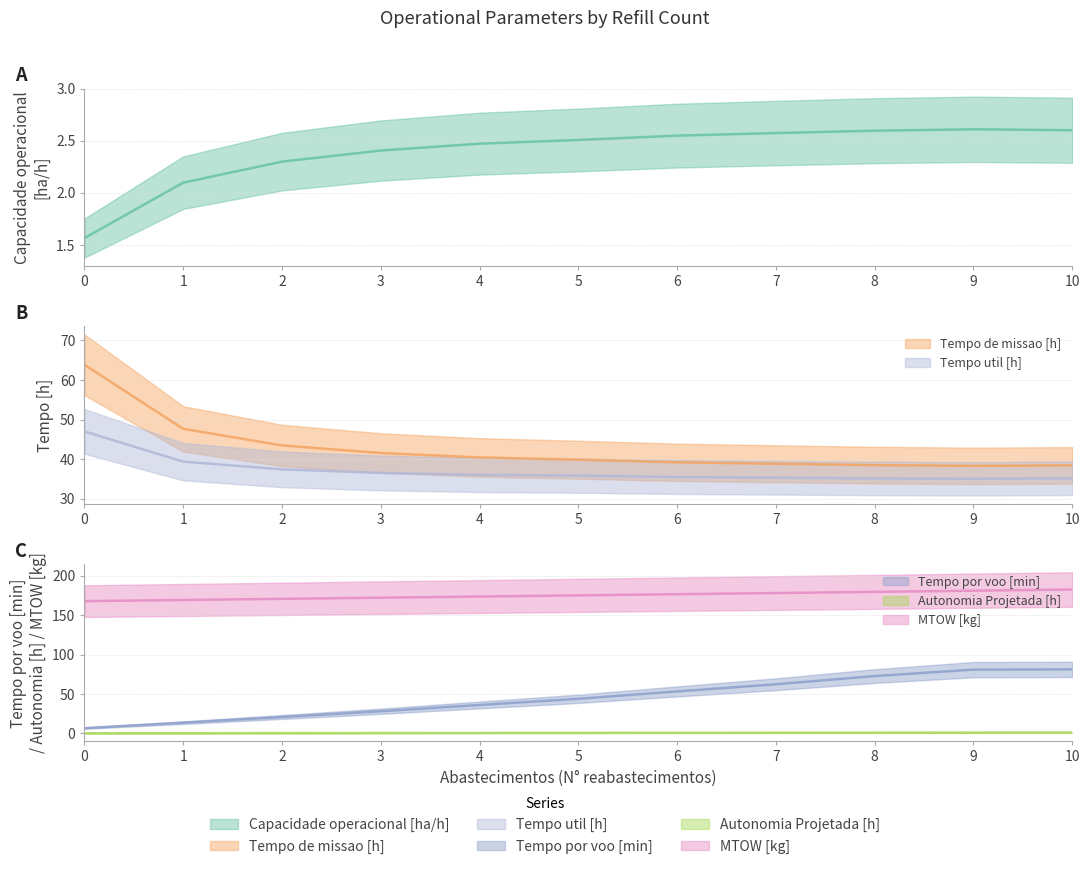

Does the chart have visible grid lines?

Yes